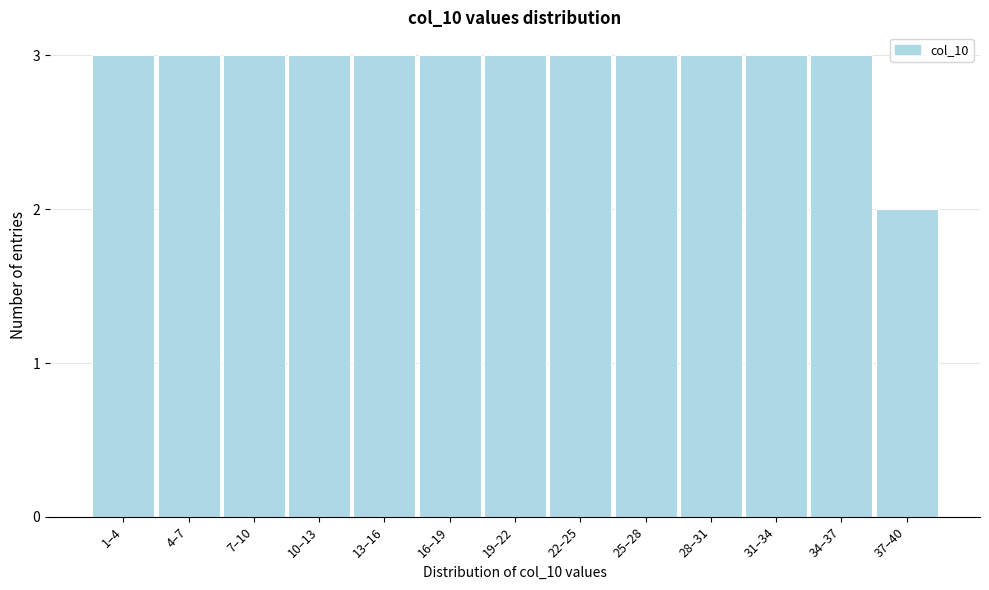

Reading left to right, list all the values displayed in this chart.

3	3	3	3	3	3	3	3	3	3	3	3	2